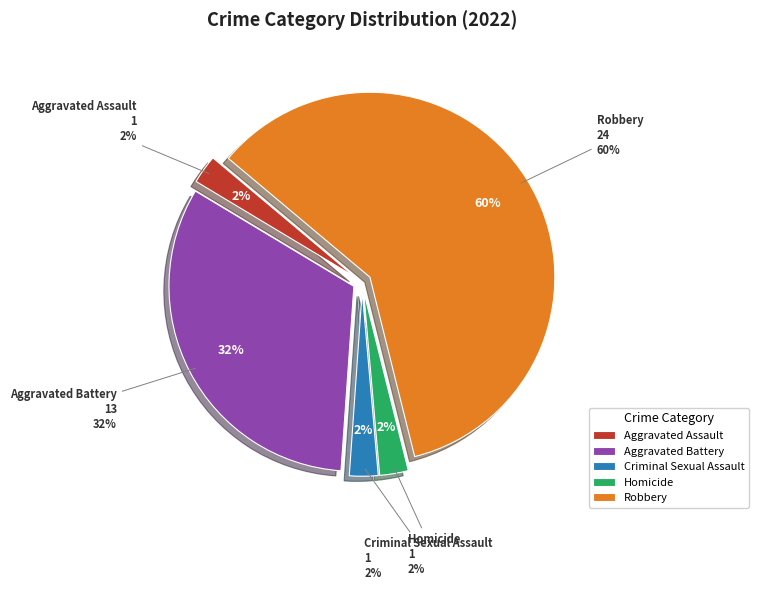

True or false: Robbery accounts for 60% of the total.

True